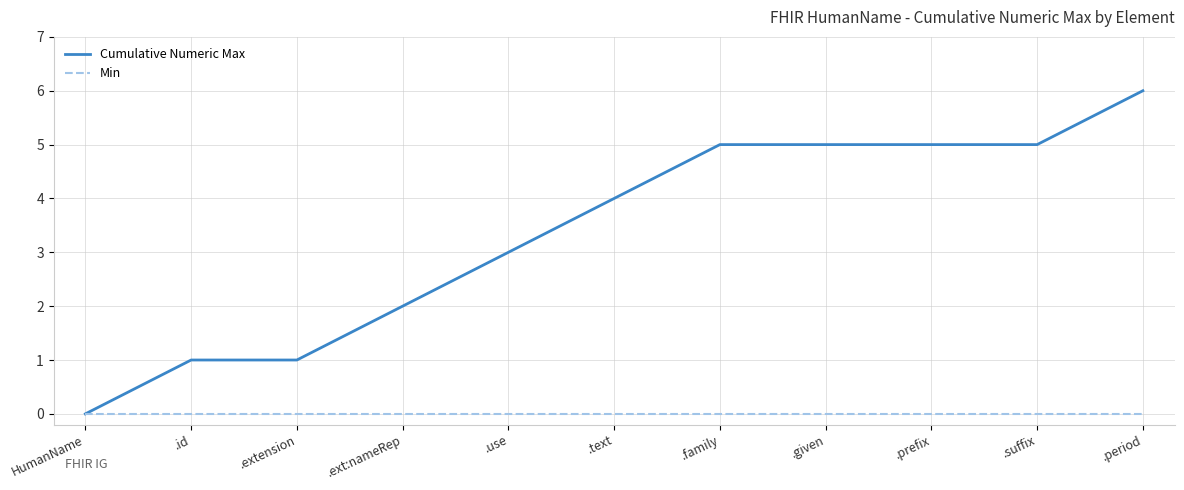

Rank the series at .given from lowest to highest value.

Min, Cumulative Numeric Max